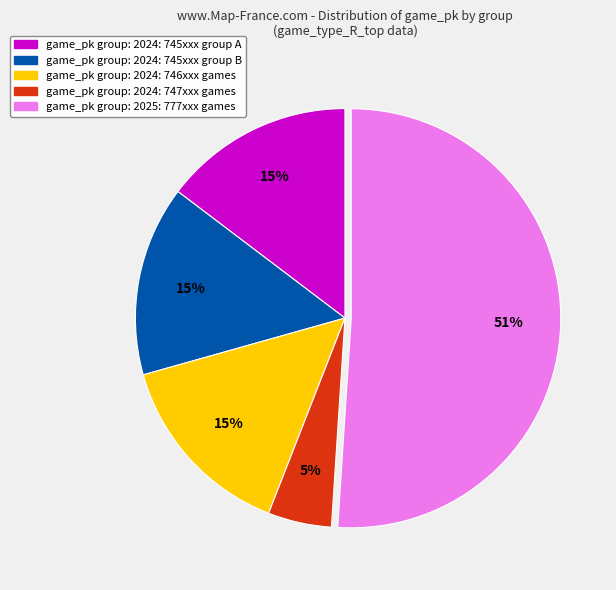

How many segments does this pie chart have?

5